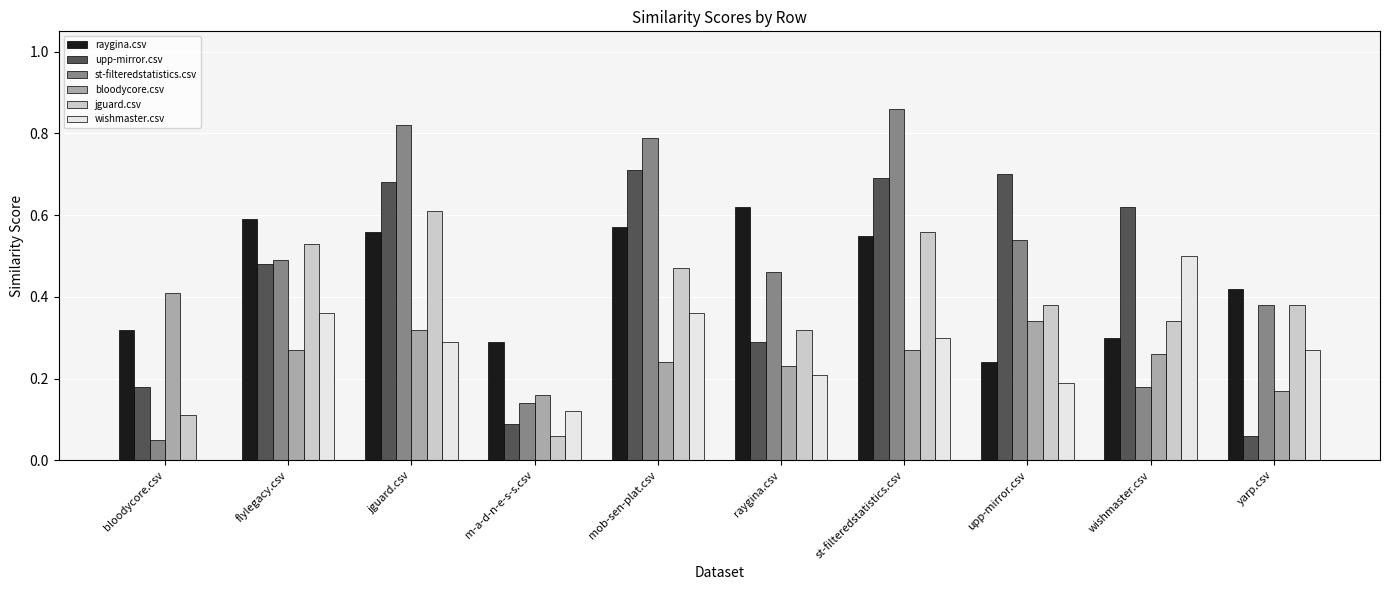

What is the sum of all jguard.csv values?

3.8